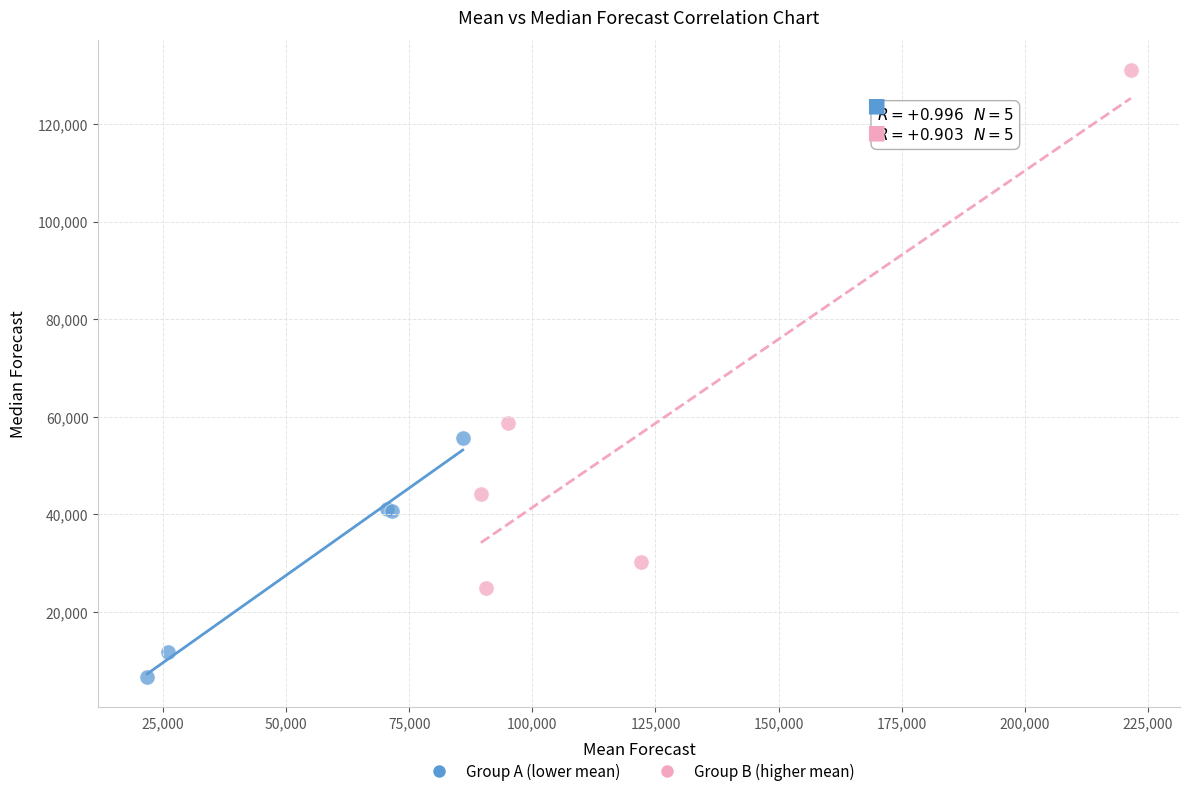

Which series reaches the minimum Y coordinate?

Group A (lower mean)